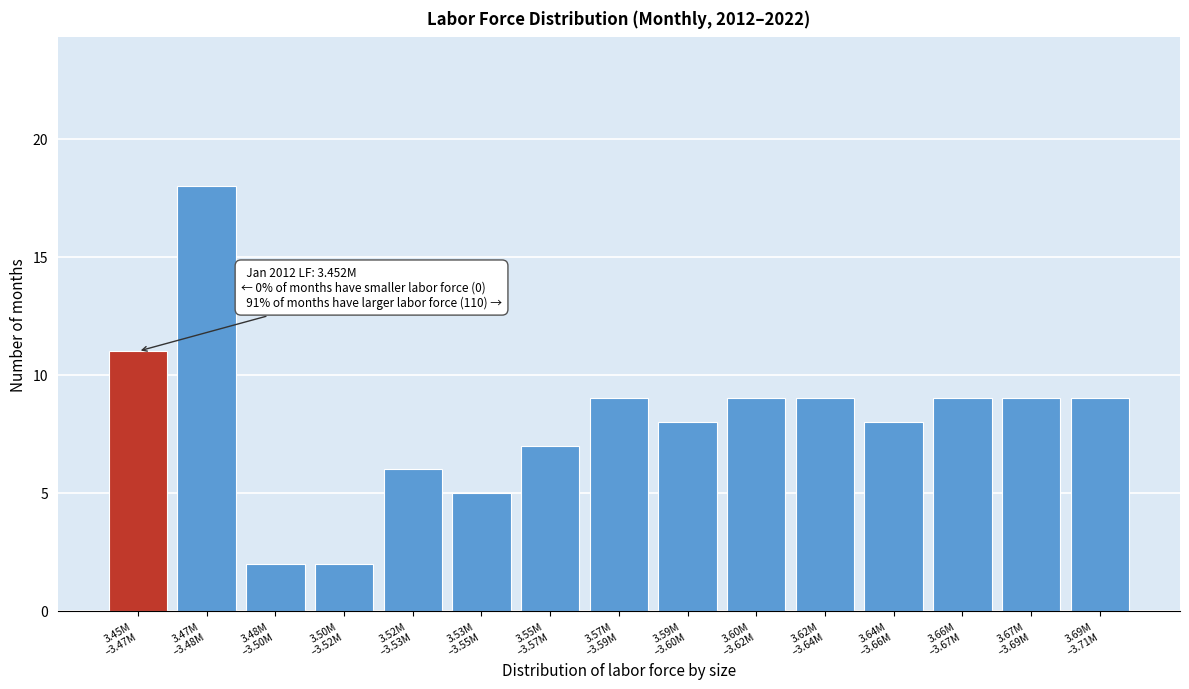

Reading left to right, transcribe all the data shown in this chart.

11	18	2	2	6	5	7	9	8	9	9	8	9	9	9